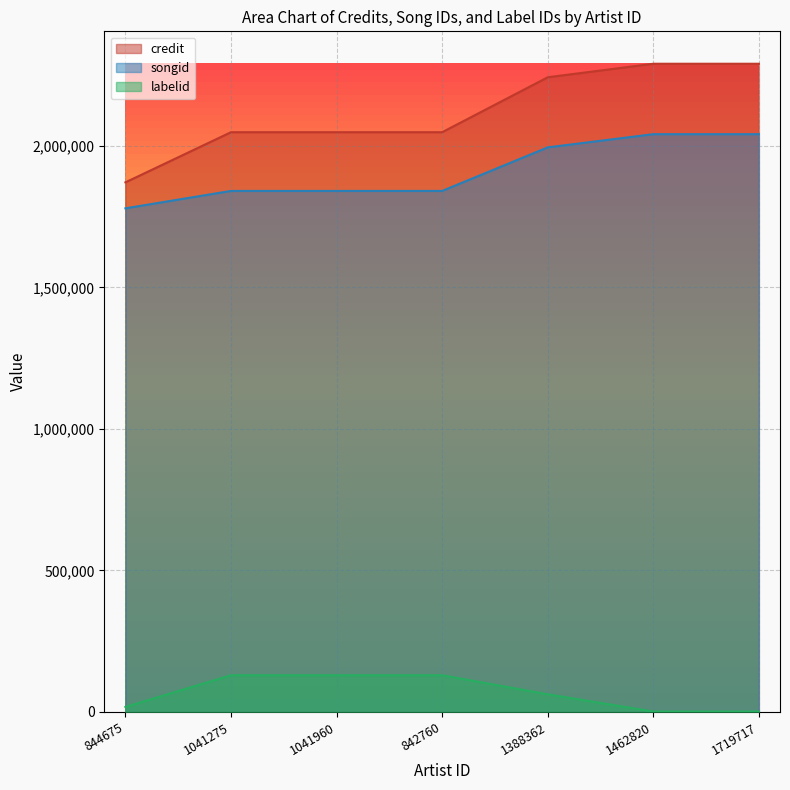

Which series changed the most between 1041960 and 1462820?

credit